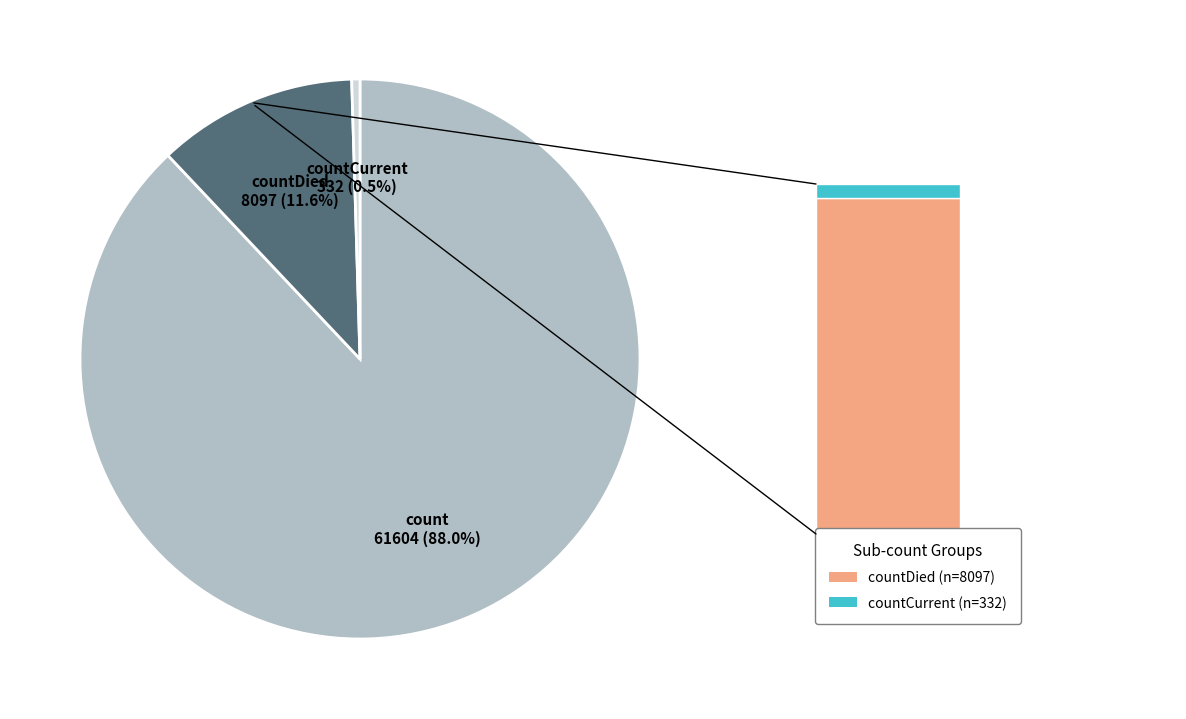

Does any single category account for the majority?

Yes